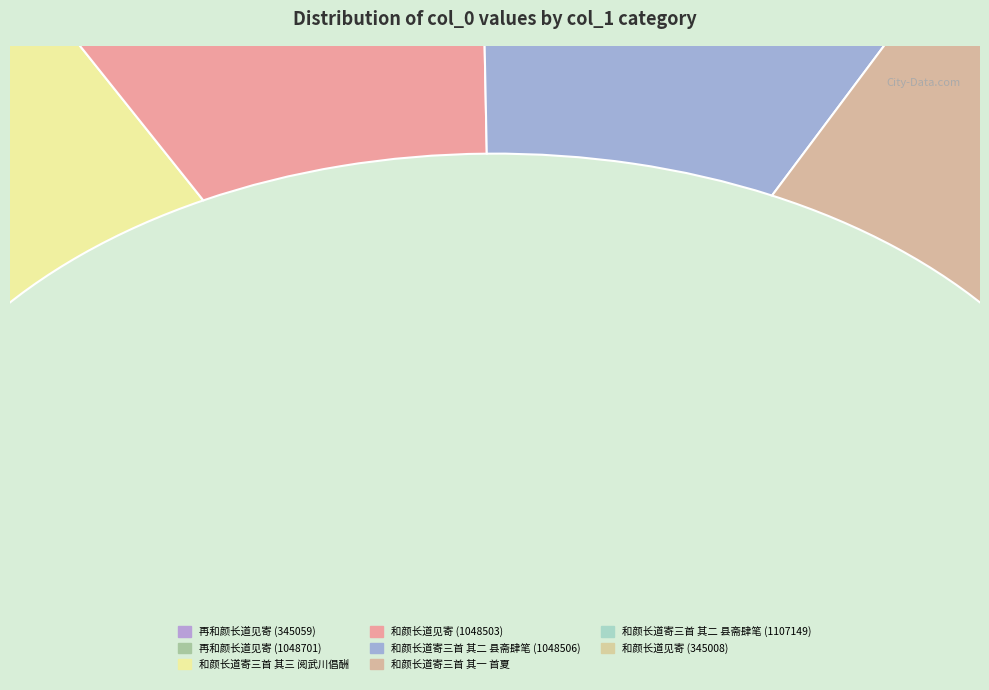

What portion of the pie excludes 和颜长道寄三首 其三 阅武川倡酬?

85.1%